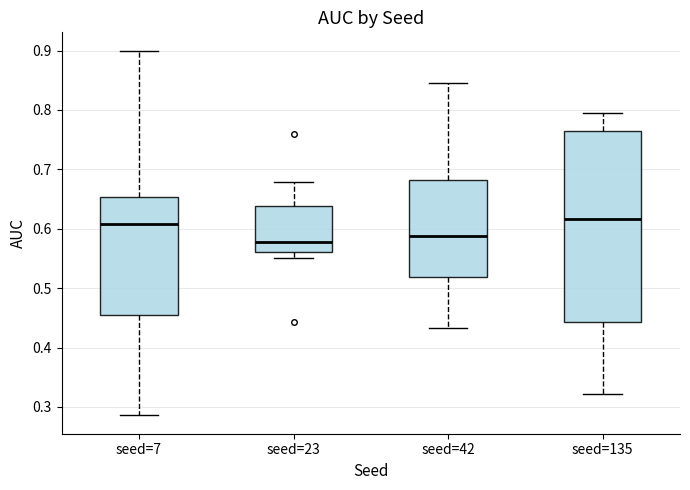

Reading left to right, transcribe this box plot: for each box, give where its median line is, the range the box spans, and where its two whiskers end, as read against the y-axis. The values are not printed on the chart, so give them approximately, as read against the axis.

seed=7: median 0.61, box 0.45 to 0.65, whiskers 0.29 to 0.90
seed=23: median 0.58, box 0.56 to 0.64, whiskers 0.55 to 0.68
seed=42: median 0.59, box 0.52 to 0.68, whiskers 0.43 to 0.85
seed=135: median 0.62, box 0.44 to 0.77, whiskers 0.32 to 0.79